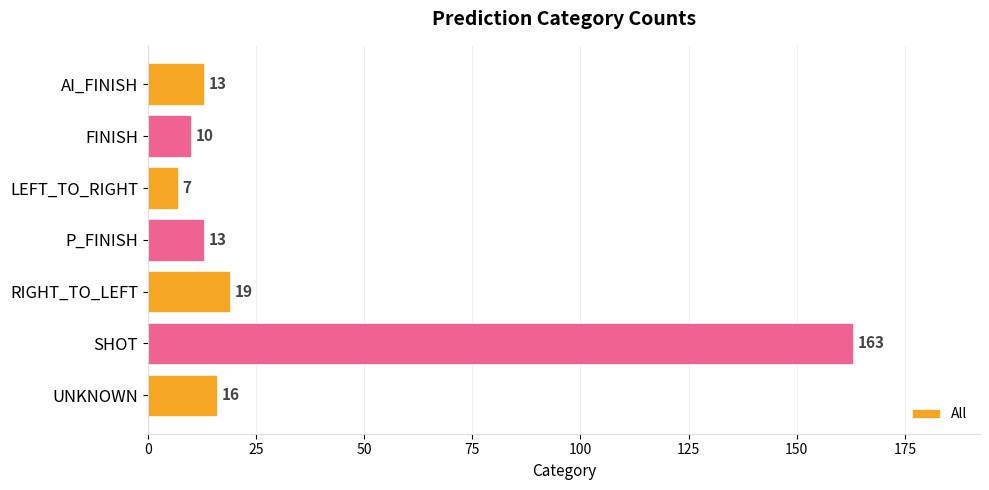

Between SHOT and P_FINISH, which is larger?

SHOT